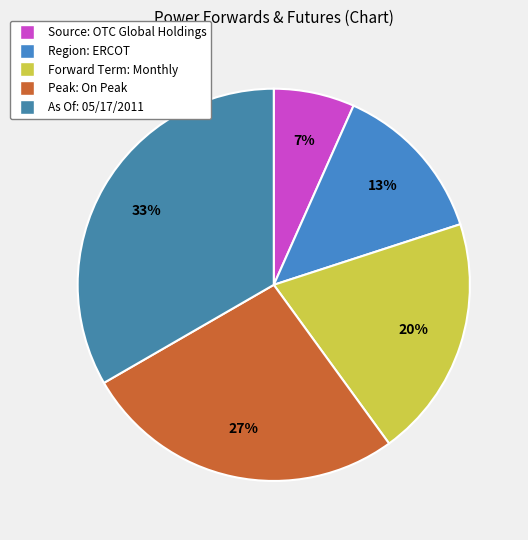

Count the number of slices in the pie.

5